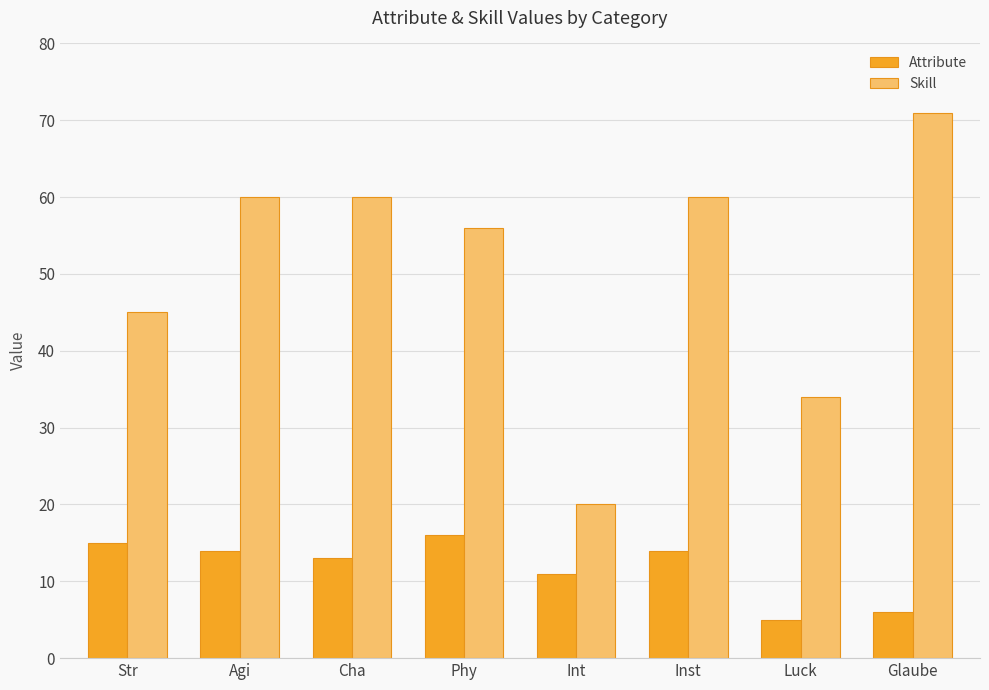

What is the label of the 6th bar from the left?

Inst